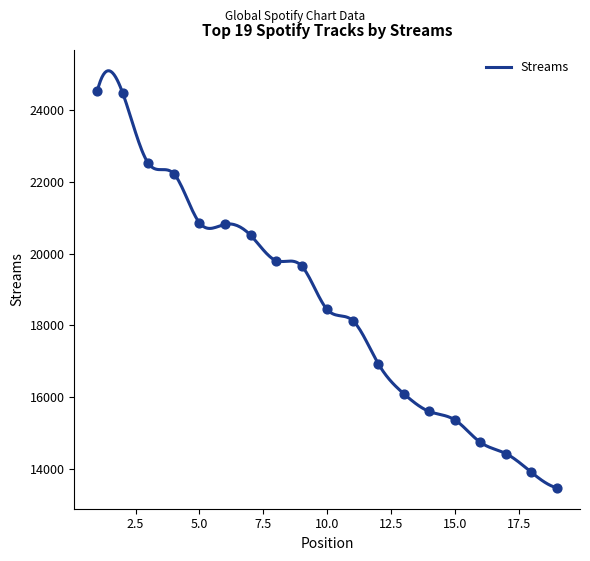

Approximately how many times larger is the value at 19 compared to 14?

0.9